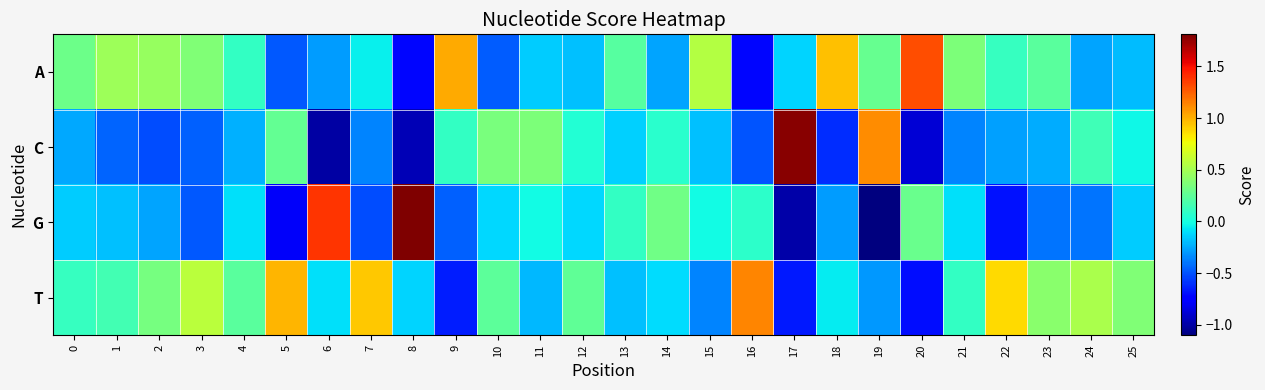

How many distinct data groups are displayed?

4